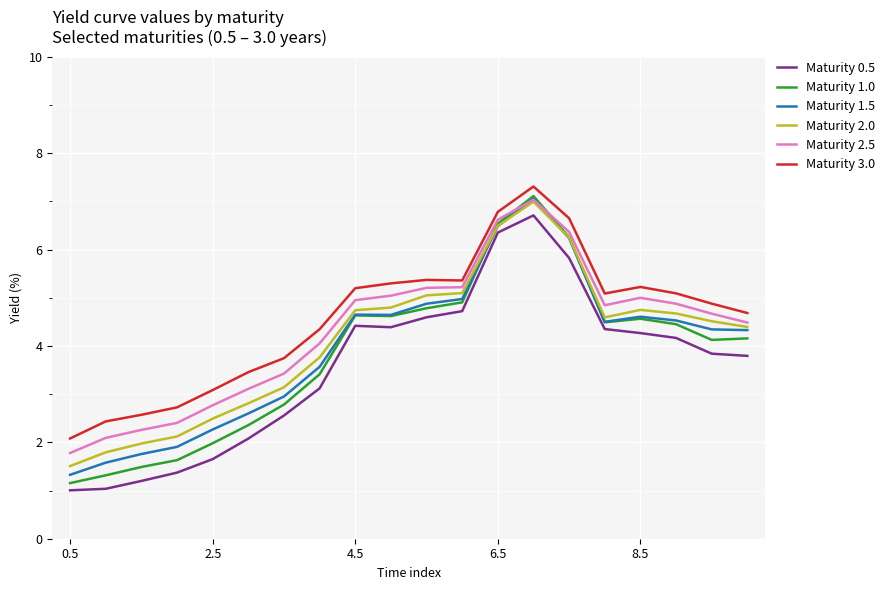

What is the lowest value of the Maturity 1.5 series?

1.3